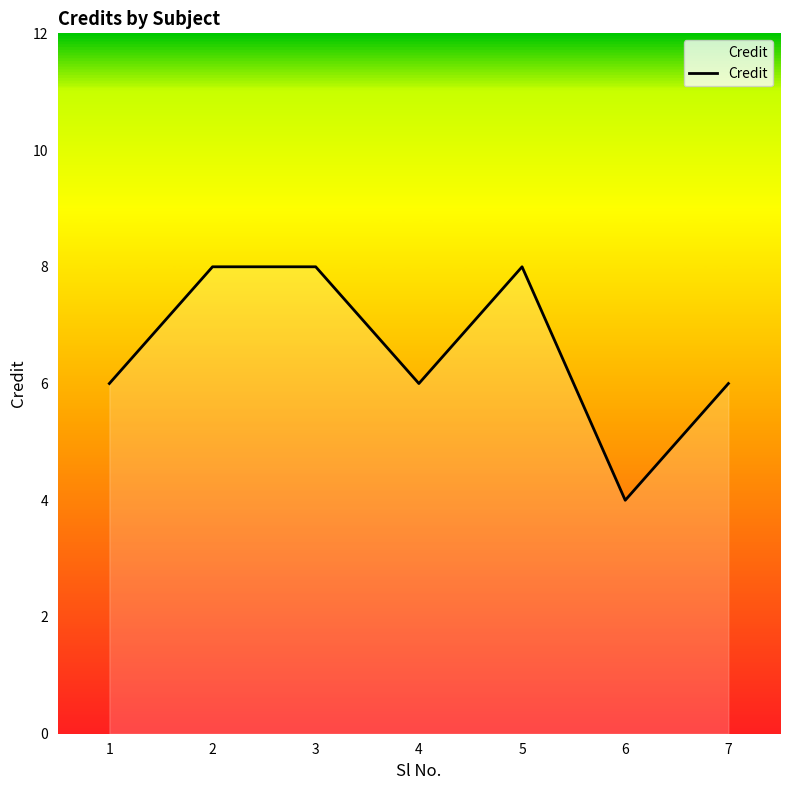

The chart shows a value of 11 at 5. True or false?

False